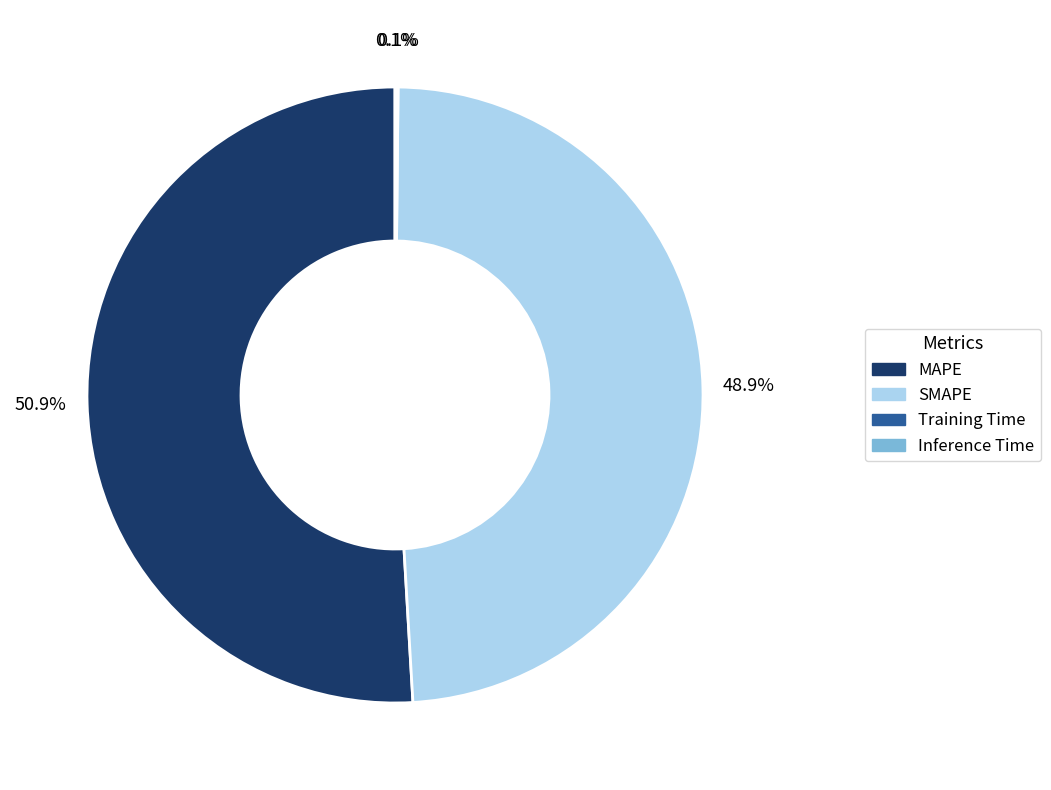

What is the ratio of the value at MAPE to the value at SMAPE?

1.0